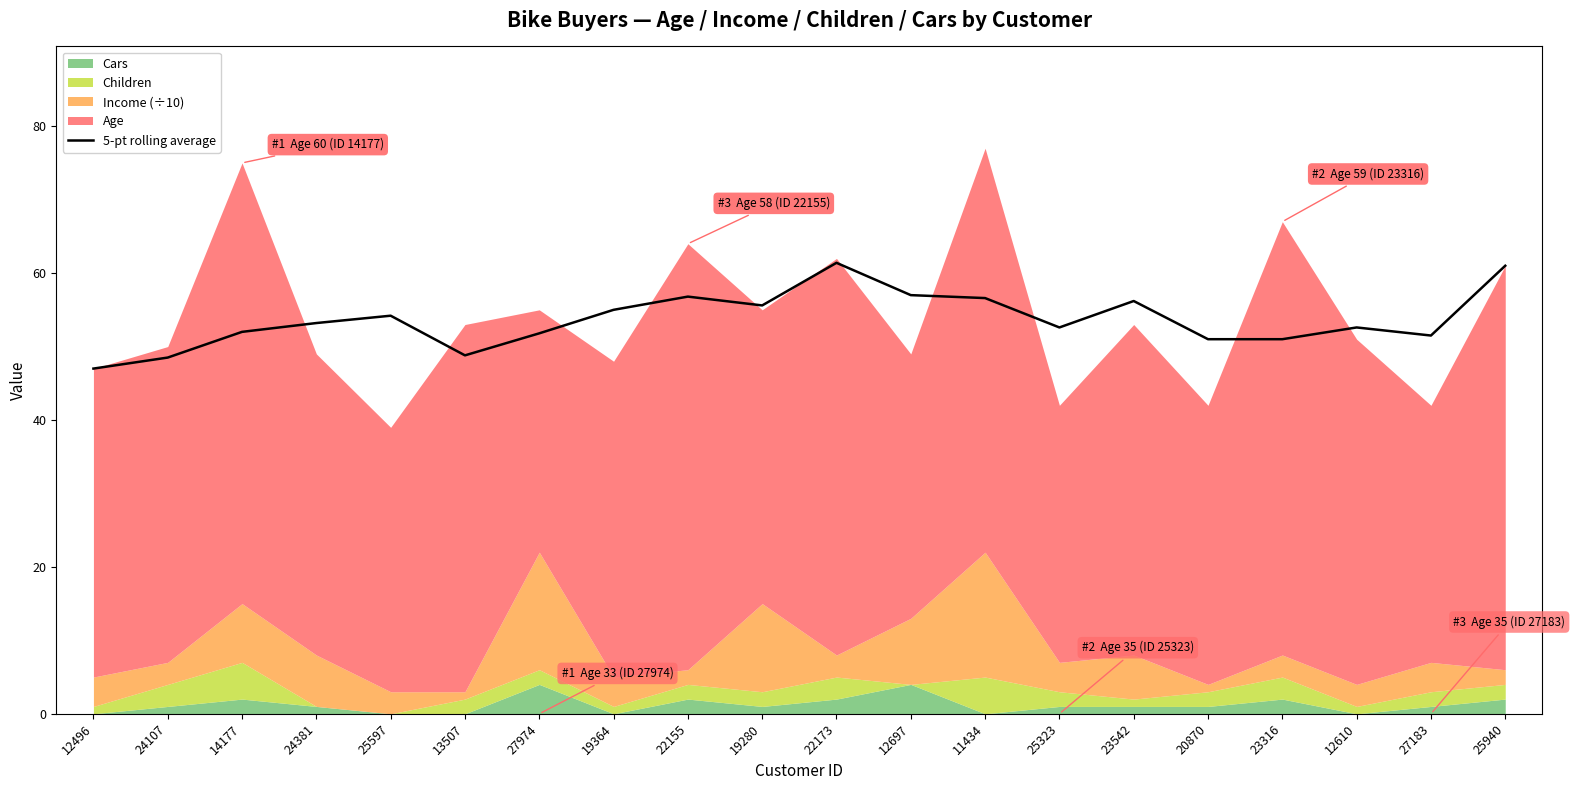

List the labels in order of value, smallest first.

12496, 24107, 13507, 20870, 23316, 27183, 27974, 14177, 25323, 12610, 24381, 25597, 19364, 19280, 23542, 11434, 22155, 12697, 25940, 22173